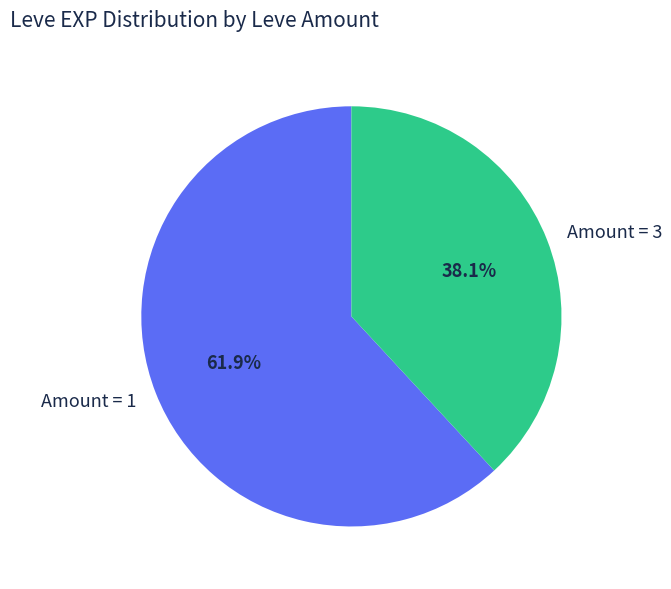

Which slice is the smallest?

Amount = 3